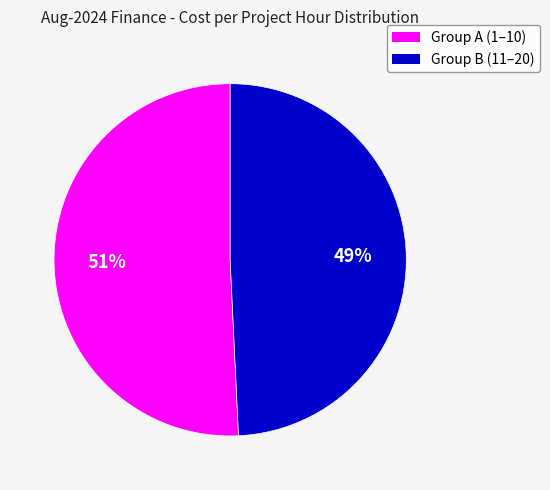

How many segments does this pie chart have?

2